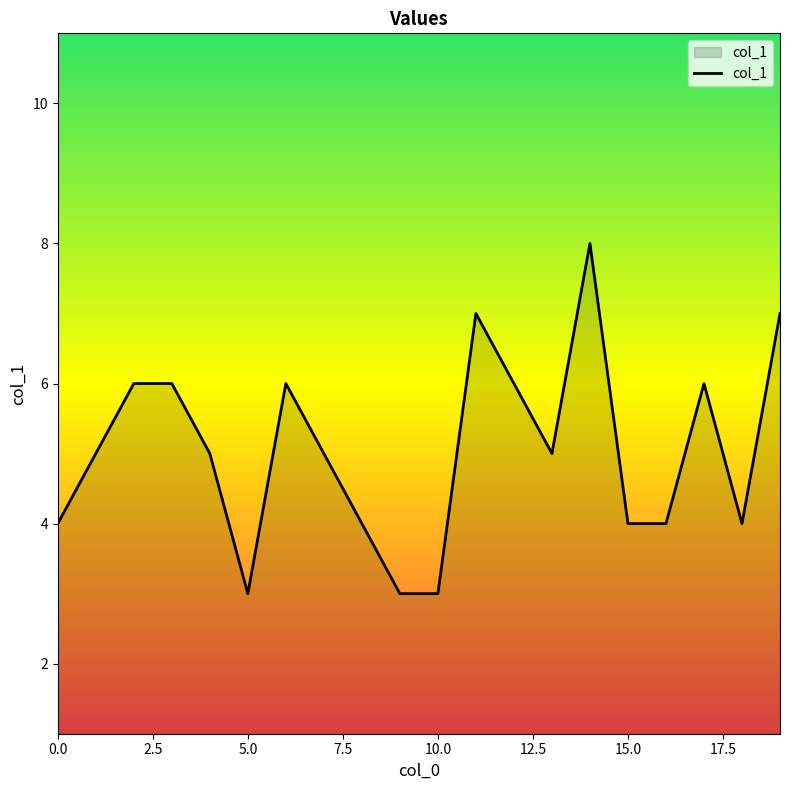

What is the greatest value displayed?

8